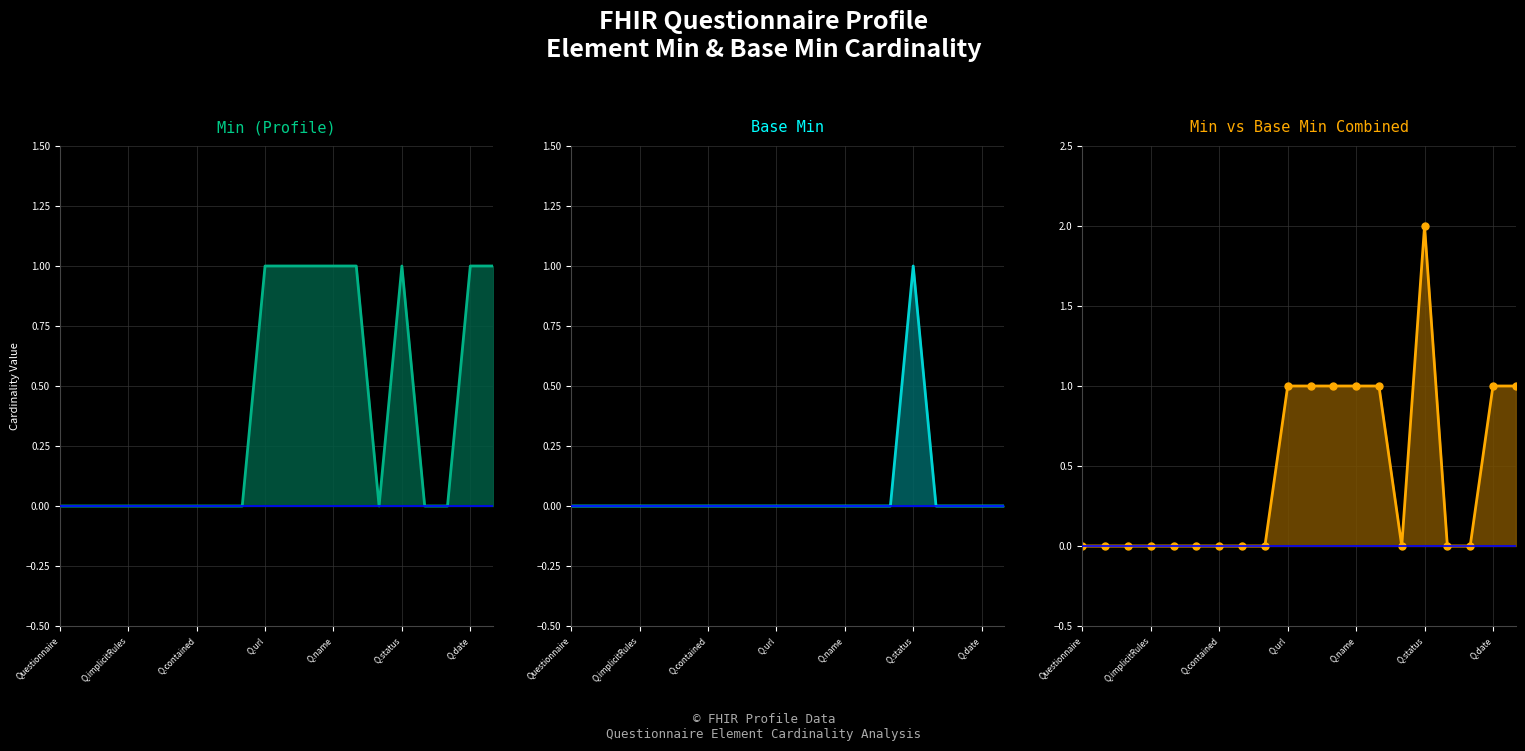

True or false: Base Min line and Min (Profile) line cross at least once.

False